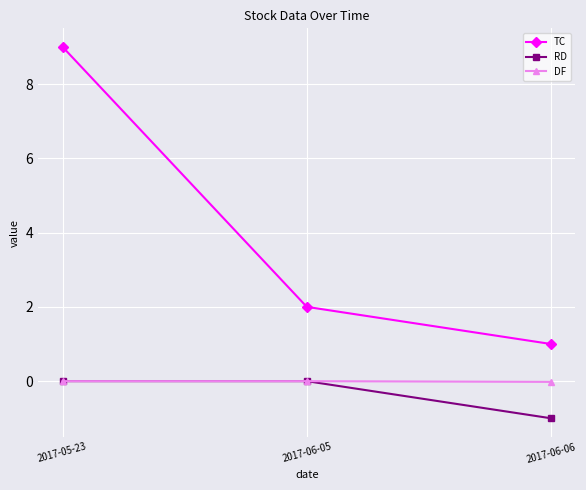

At which category does the chart reach its peak across all series?

2017-05-23